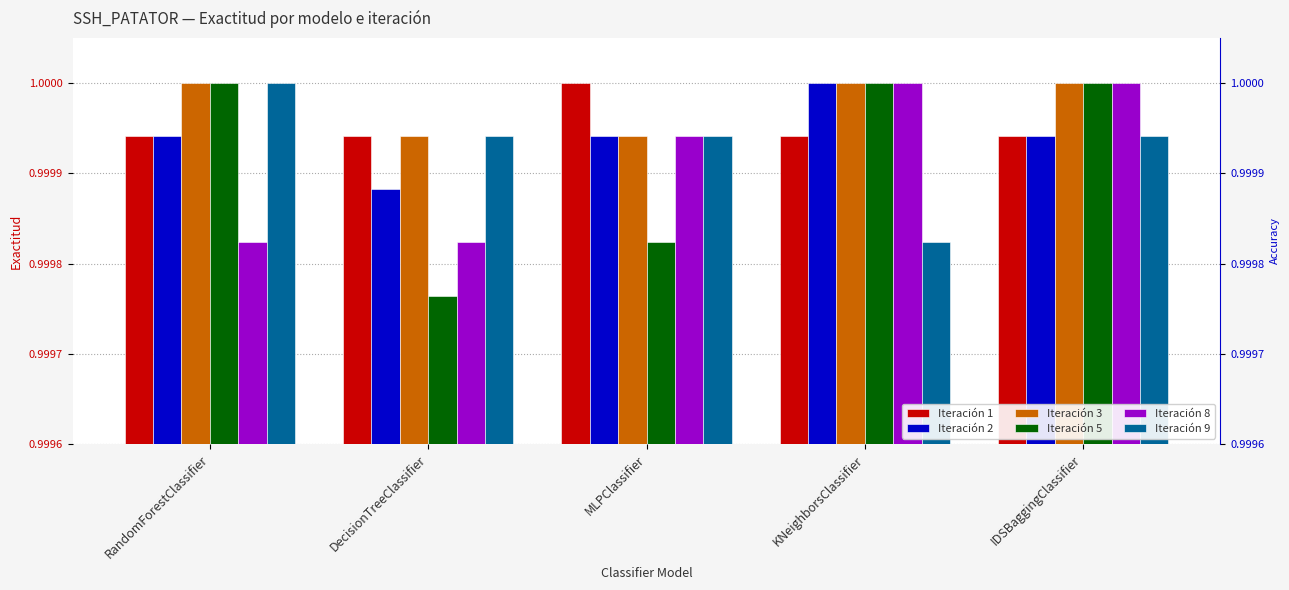

What position from the left is RandomForestClassifier?

1